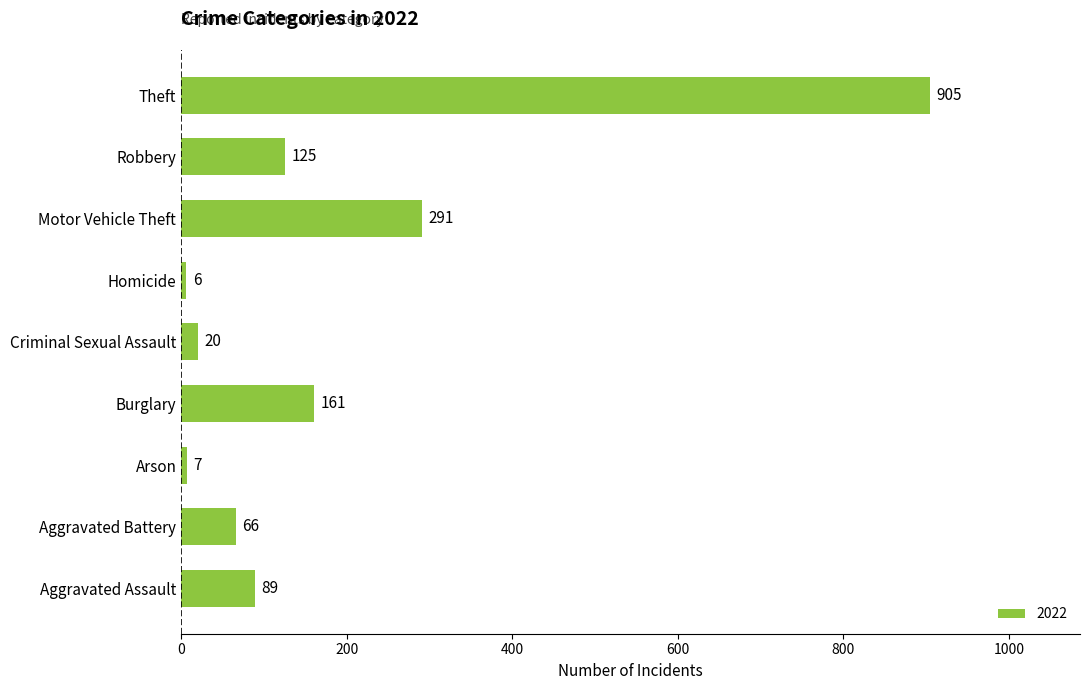

How many categories are shown in the chart?

9